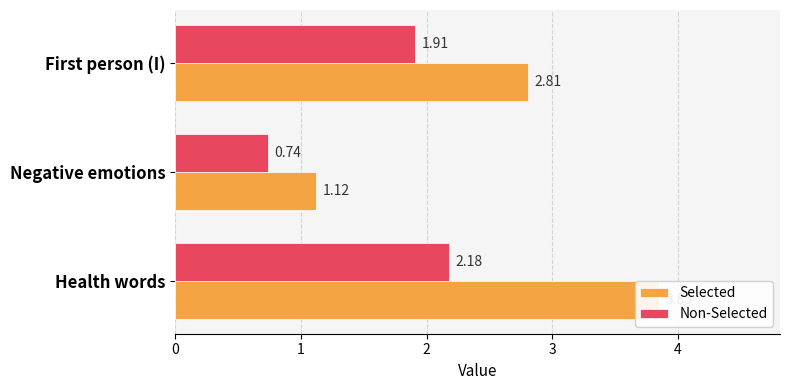

What is the difference between the maximum and minimum values in the Non-Selected series?

1.4